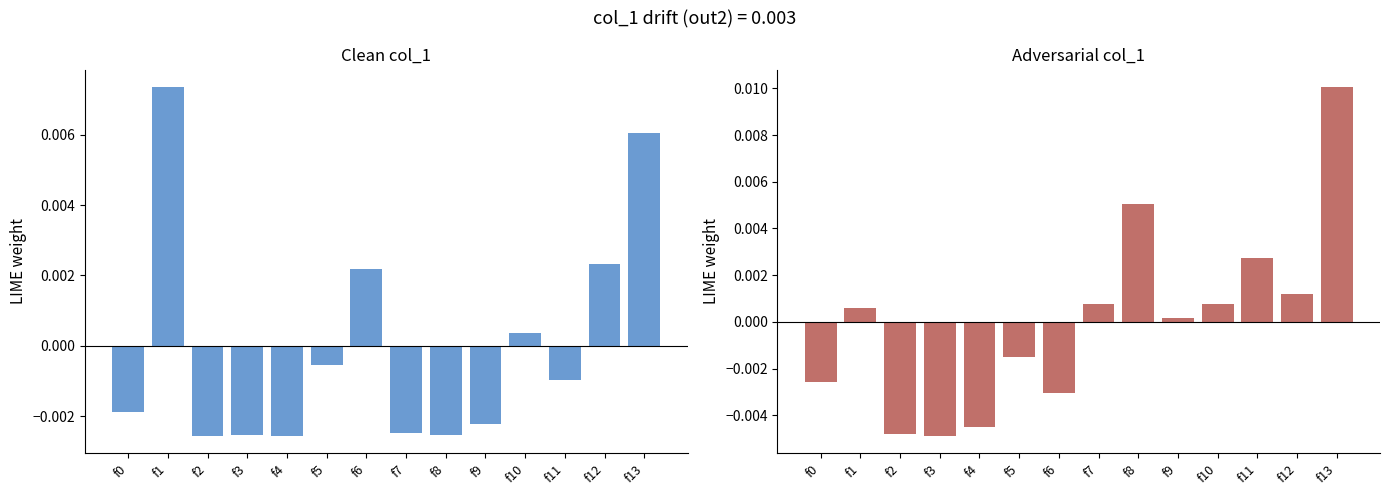

How many data points does each series have?

14